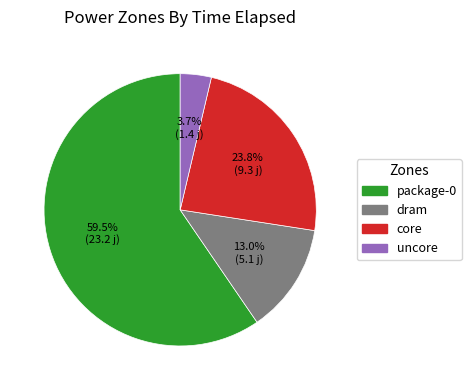

Rank the categories by value from lowest to highest.

uncore, dram, core, package-0